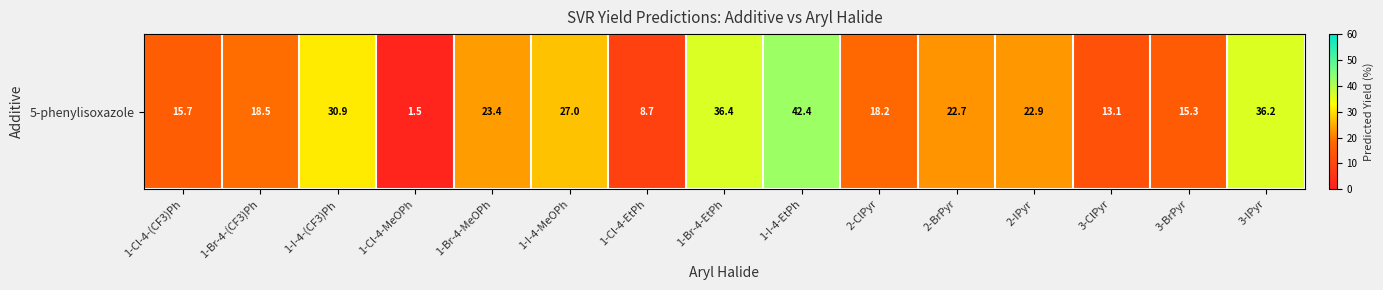

Rank the categories by value from highest to lowest.

1-I-4-EtPh, 1-Br-4-EtPh, 3-IPyr, 1-I-4-(CF3)Ph, 1-I-4-MeOPh, 1-Br-4-MeOPh, 2-IPyr, 2-BrPyr, 1-Br-4-(CF3)Ph, 2-ClPyr, 1-Cl-4-(CF3)Ph, 3-BrPyr, 3-ClPyr, 1-Cl-4-EtPh, 1-Cl-4-MeOPh